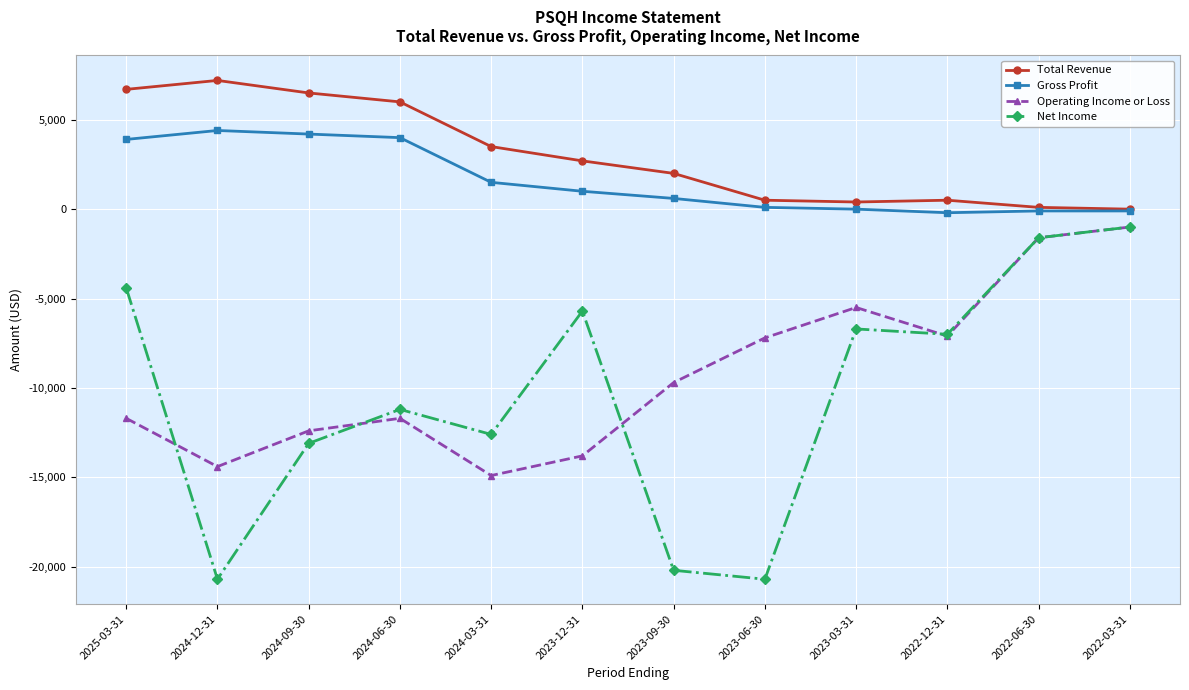

At which category does Net Income reach its first local valley?

2024-12-31